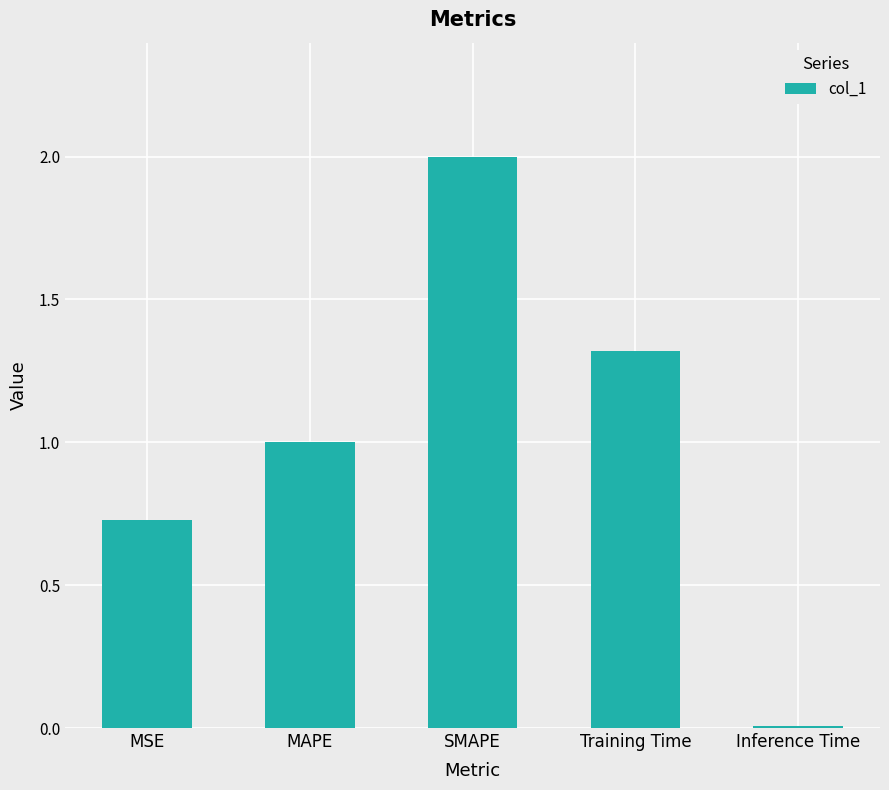

What is the difference between the maximum and minimum values?

2.0